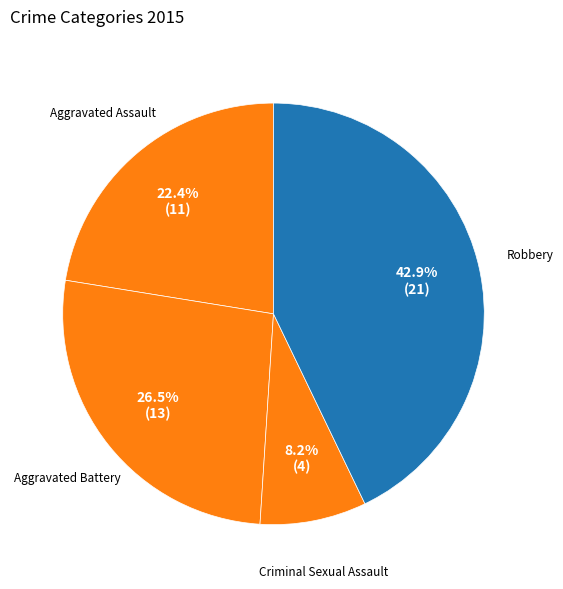

What percentage is the Robbery slice, to the nearest percent?

43%